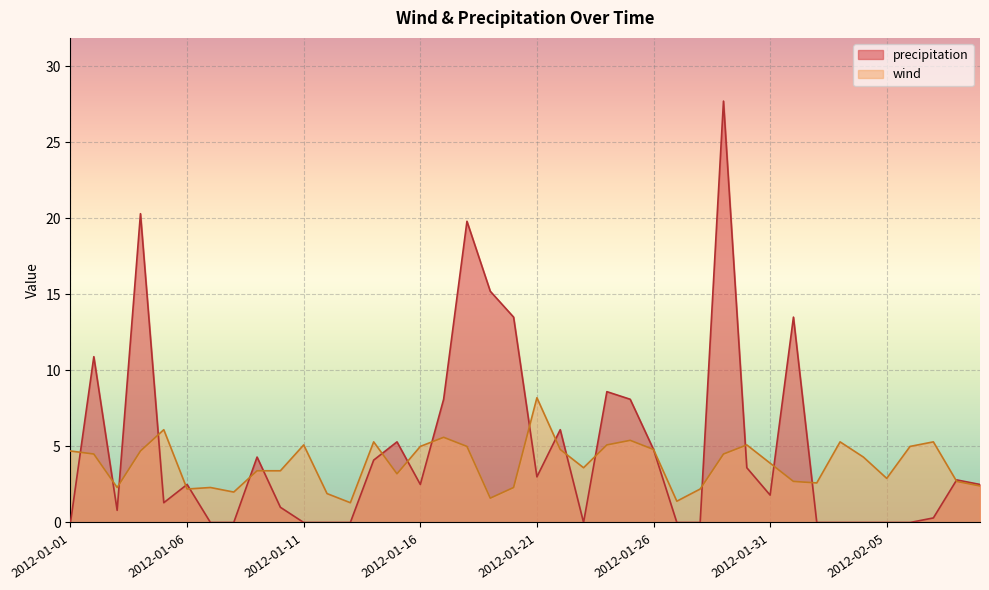

What is the total value across all series at 2012-01-15?

8.5